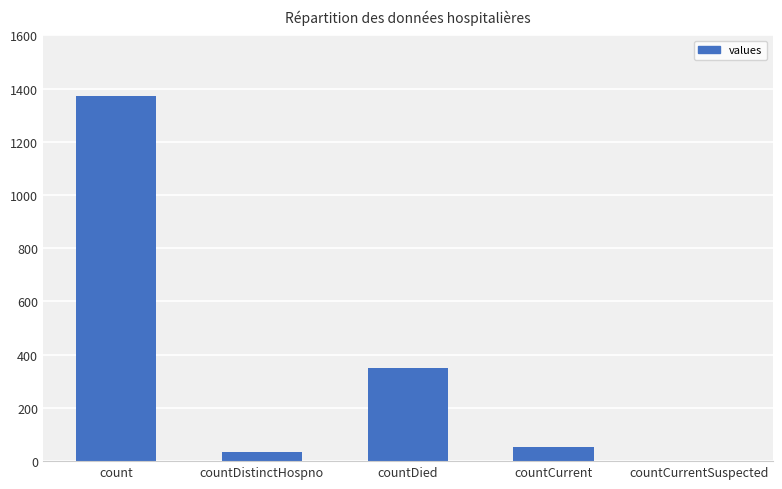

What is the sum of all values?

1805